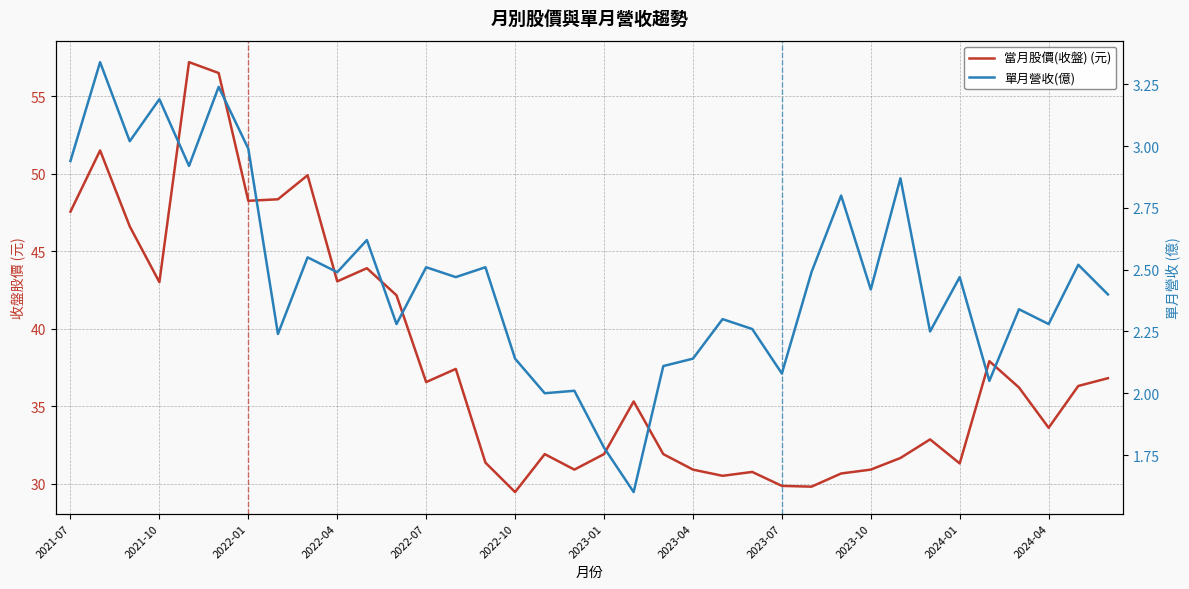

At how many categories does at least one series exceed 24?

36